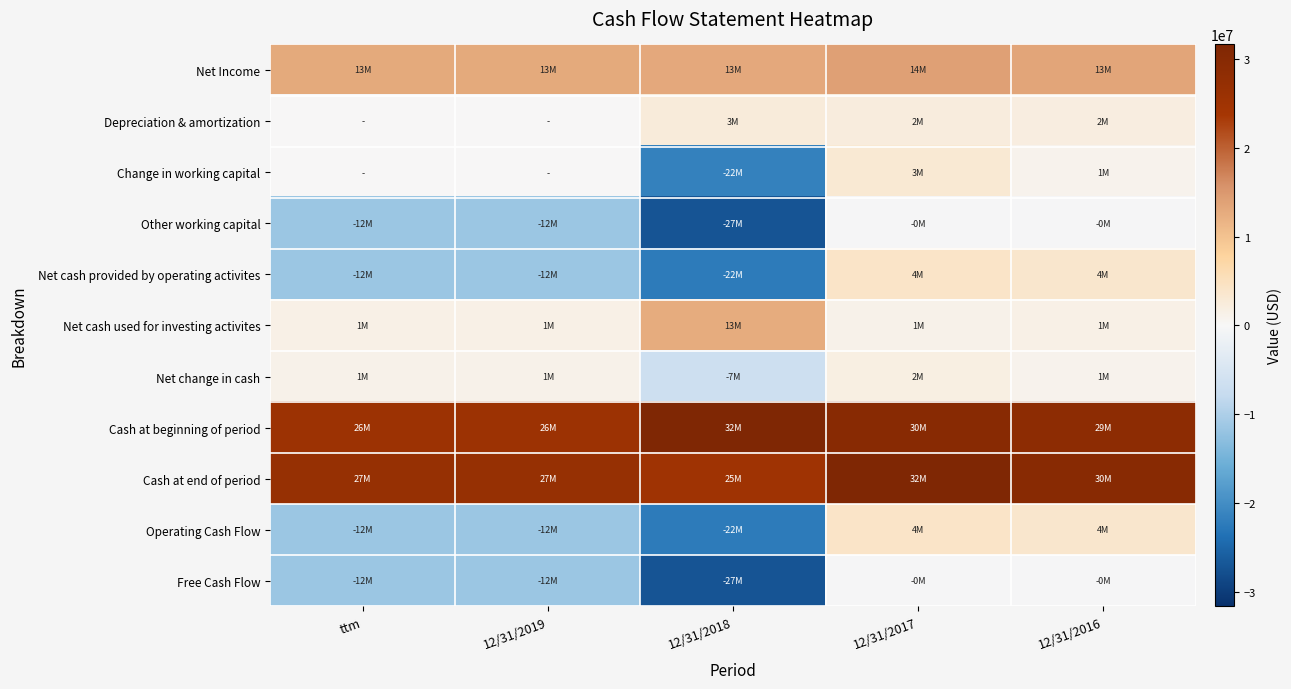

Reading left to right, extract all data points from this chart.

Net Income: ttm=12858000	12/31/2019=12858000	12/31/2018=12979000	12/31/2017=14063000	12/31/2016=13355000
Depreciation & amortization: ttm=0	12/31/2019=0	12/31/2018=2556000	12/31/2017=2261000	12/31/2016=2058000
Change in working capital: ttm=0	12/31/2019=0	12/31/2018=-21572000	12/31/2017=3093000	12/31/2016=916000
Other working capital: ttm=-11555000	12/31/2019=-11555000	12/31/2018=-27095000	12/31/2017=-325000	12/31/2016=-318000
Net cash provided by operating activites: ttm=-11555000	12/31/2019=-11555000	12/31/2018=-22249000	12/31/2017=4150000	12/31/2016=3598000
Net cash used for investing activites: ttm=1472000	12/31/2019=1472000	12/31/2018=12680000	12/31/2017=1169000	12/31/2016=1387000
Net change in cash: ttm=1158000	12/31/2019=1158000	12/31/2018=-6666000	12/31/2017=1826000	12/31/2016=869000
Cash at beginning of period: ttm=25610000	12/31/2019=25610000	12/31/2018=31641000	12/31/2017=29724000	12/31/2016=28732000
Cash at end of period: ttm=26768000	12/31/2019=26768000	12/31/2018=24975000	12/31/2017=31550000	12/31/2016=29601000
Operating Cash Flow: ttm=-11555000	12/31/2019=-11555000	12/31/2018=-22249000	12/31/2017=4150000	12/31/2016=3598000
Free Cash Flow: ttm=-11555000	12/31/2019=-11555000	12/31/2018=-27095000	12/31/2017=-325000	12/31/2016=-318000